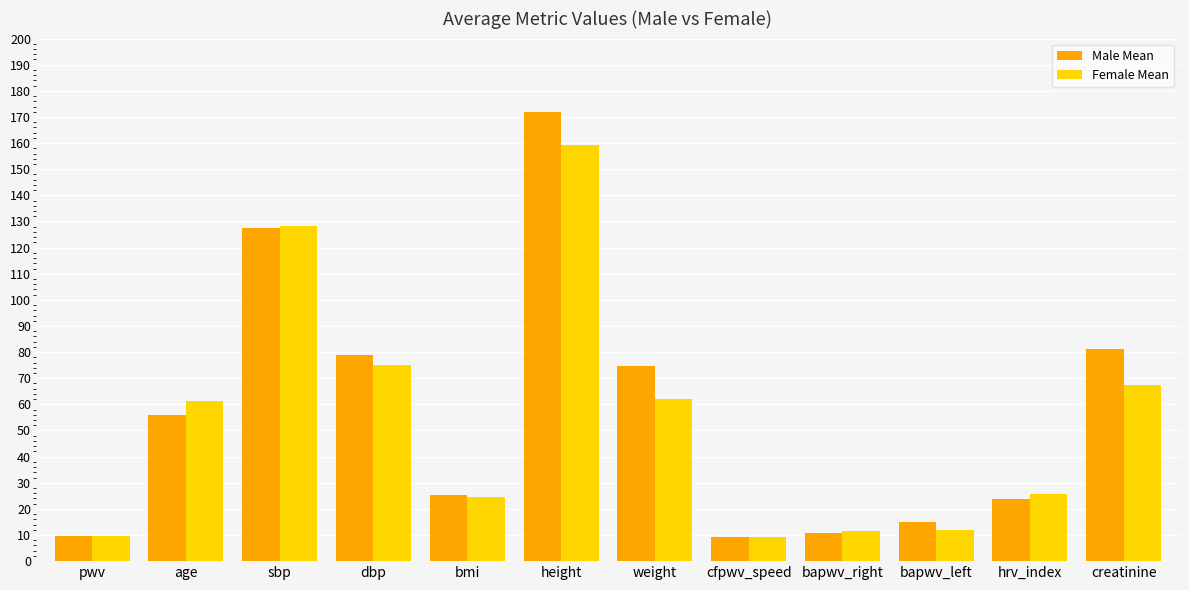

What is the difference between the highest and lowest values at weight?

12.3